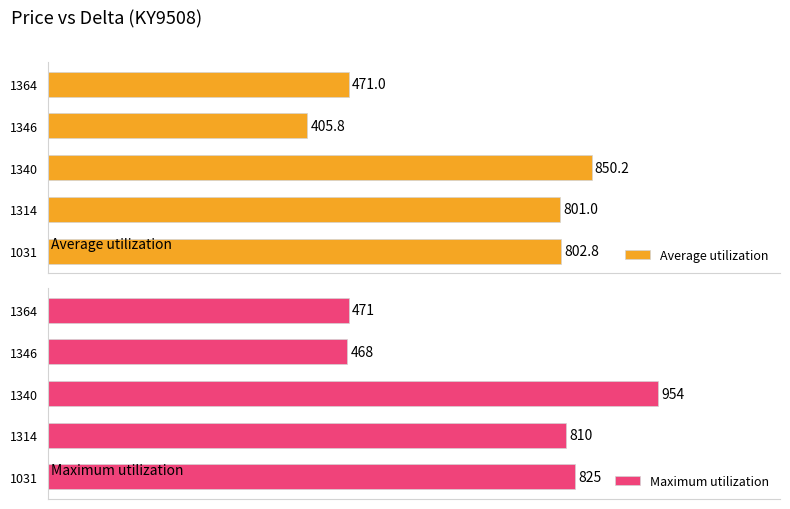

List the labels in order of Average utilization value, largest first.

1340, 1031, 1314, 1364, 1346